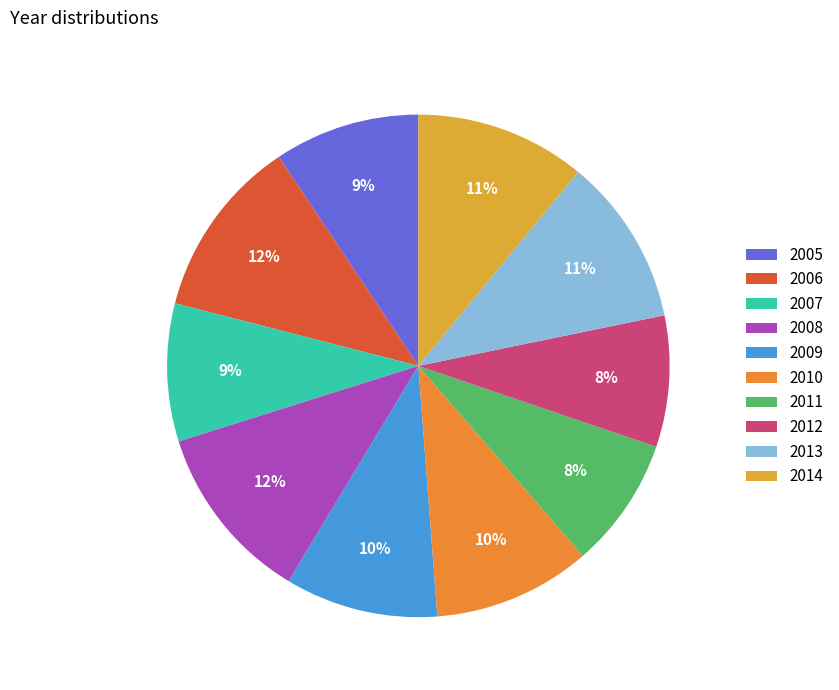

To the nearest percent, what is the combined percentage of 2010 and 2005?

20%